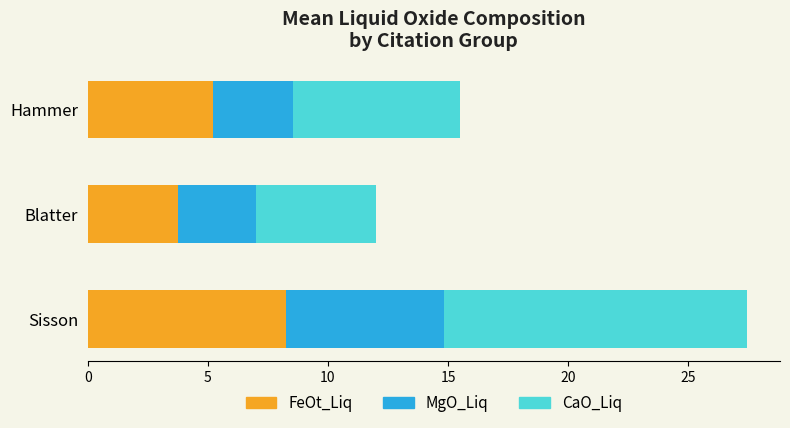

What is the average value of the FeOt_Liq series?

5.7